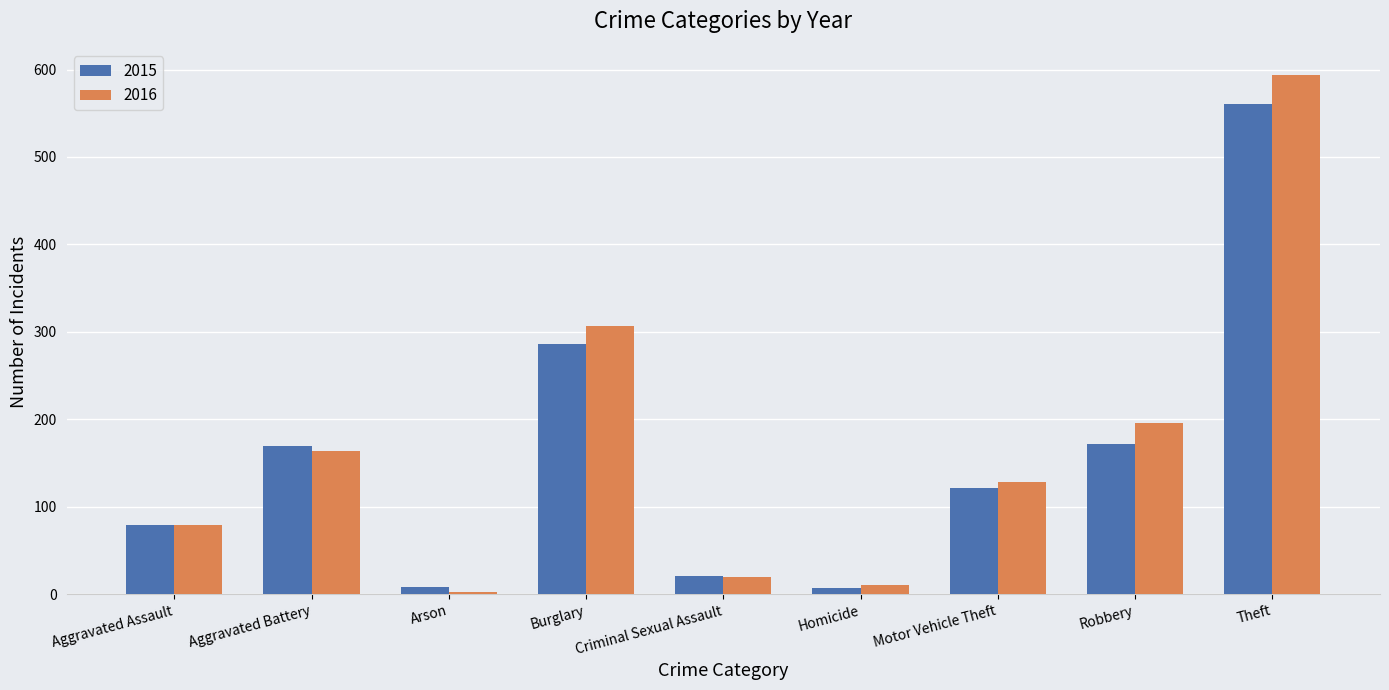

Between Aggravated Battery and Criminal Sexual Assault, which series saw the biggest shift?

2015